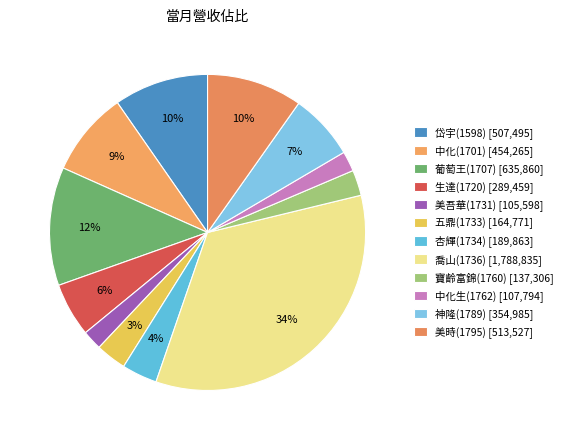

The 葡萄王(1707) slice represents 1% of the pie. True or false?

False